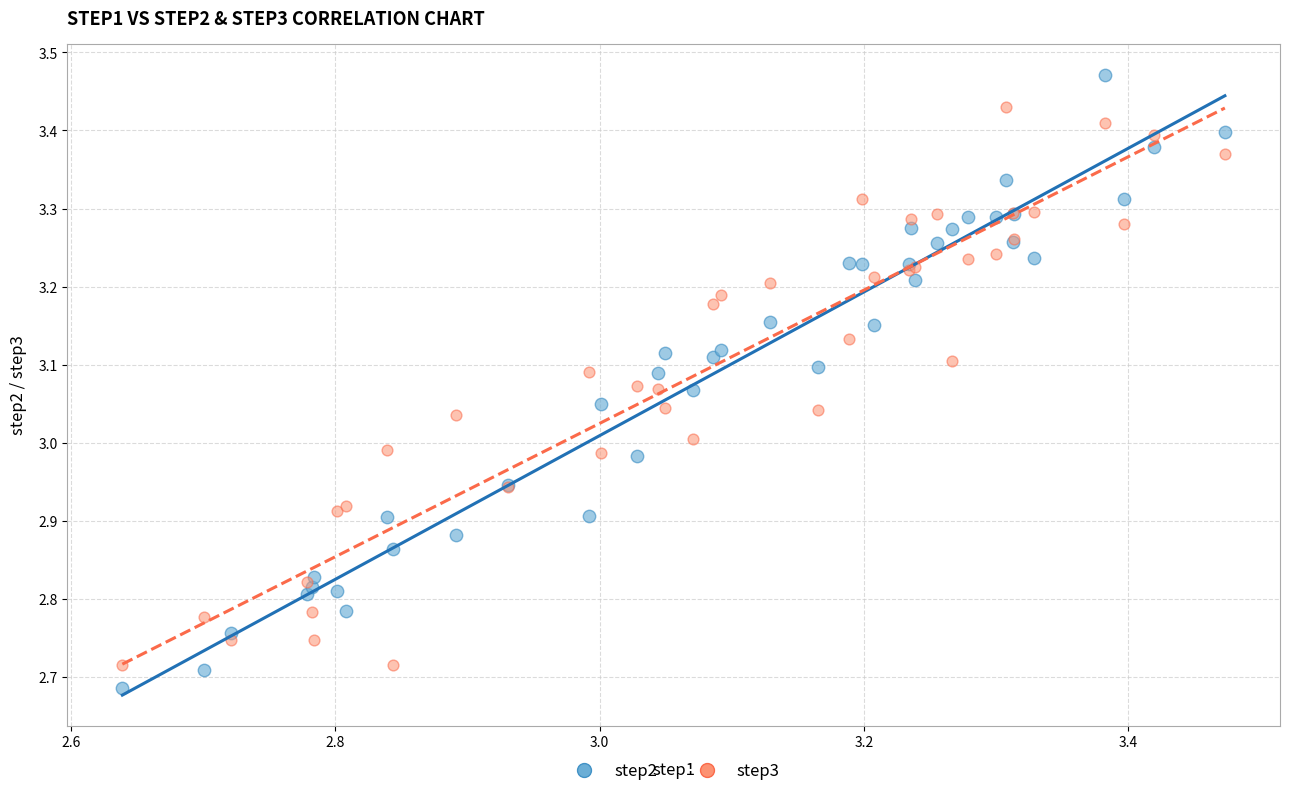

Which series has the largest Y range (max minus min)?

step2